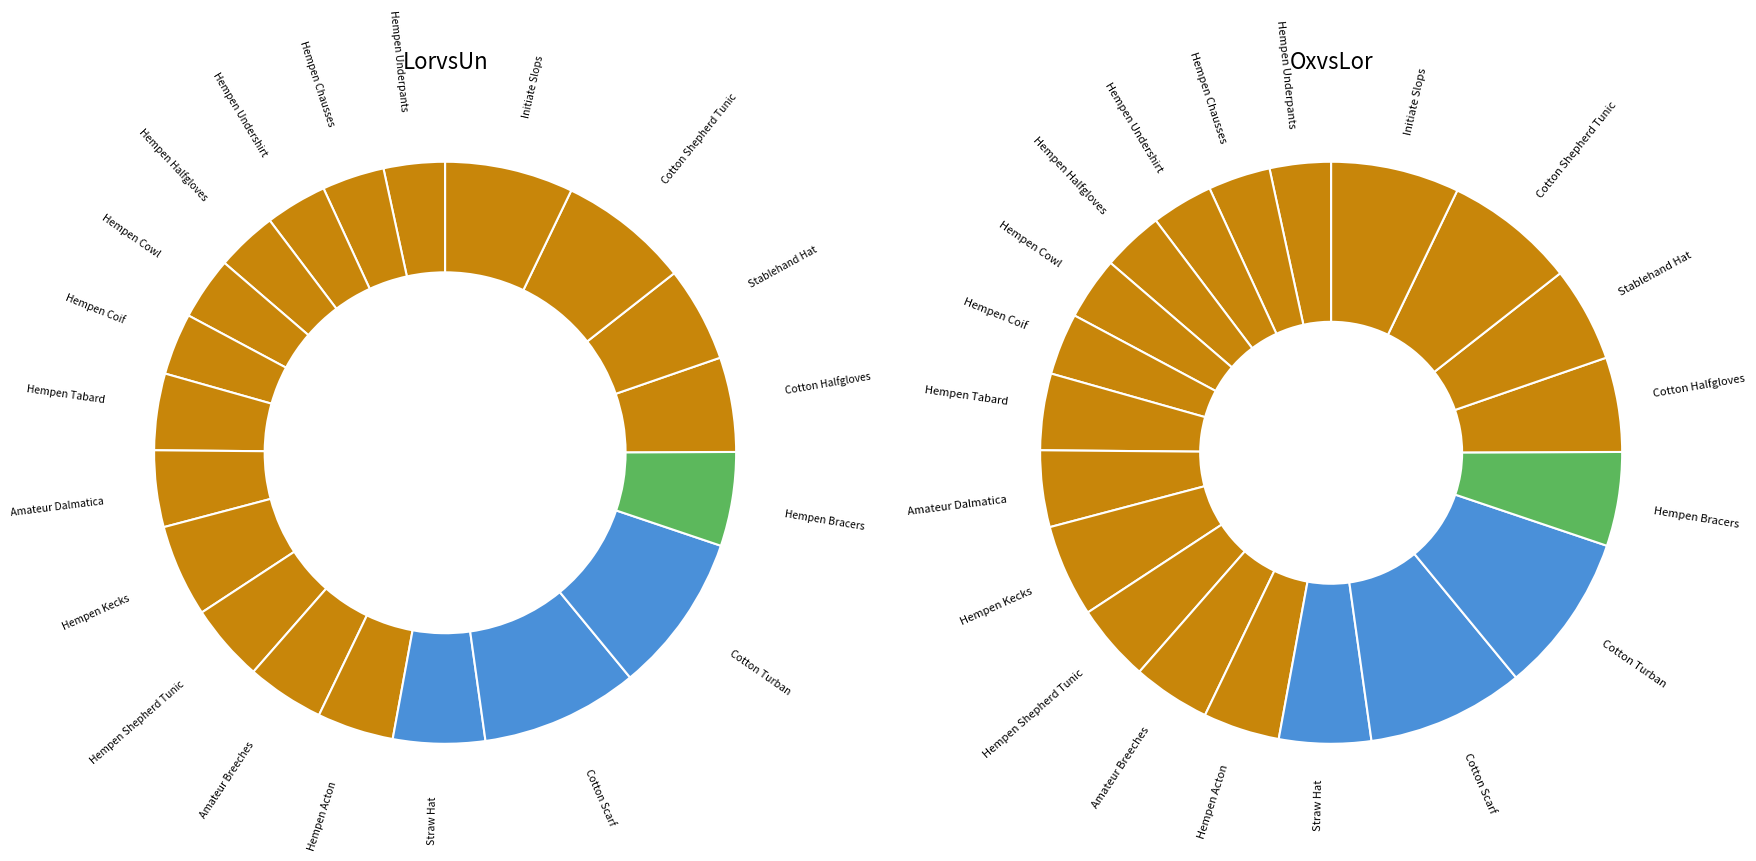

What is the spread (max minus min) of values at Hempen Halfgloves?

111